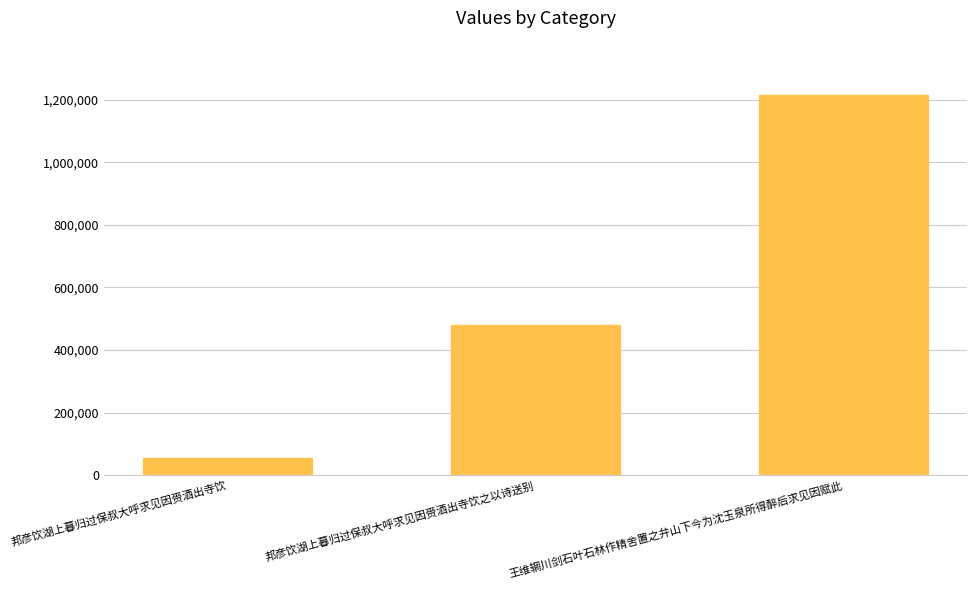

Between 邦彦饮湖上暮归过保叔大呼求见因赍酒出寺饮之以诗送别 and 王维辋川剑石叶石林作精舍置之弁山下今为沈玉泉所得醉后求见因赋此, which is larger?

王维辋川剑石叶石林作精舍置之弁山下今为沈玉泉所得醉后求见因赋此